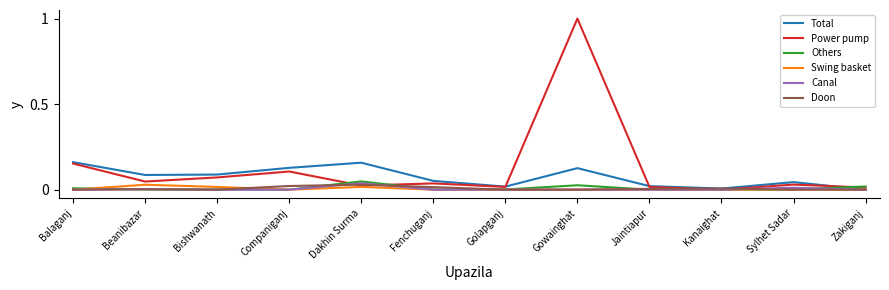

At which label does Canal reach its peak?

Dakhin Surma